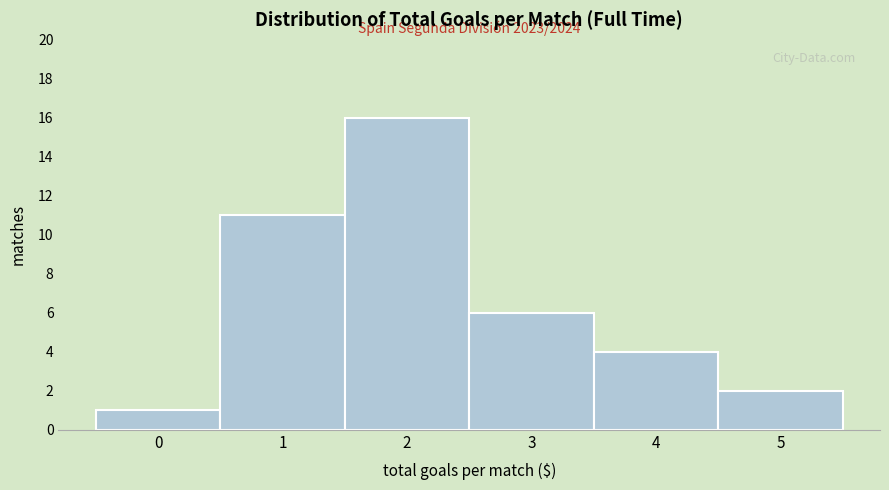

Reading right to left, list all the values displayed in this chart.

5=2	4=4	3=6	2=16	1=11	0=1